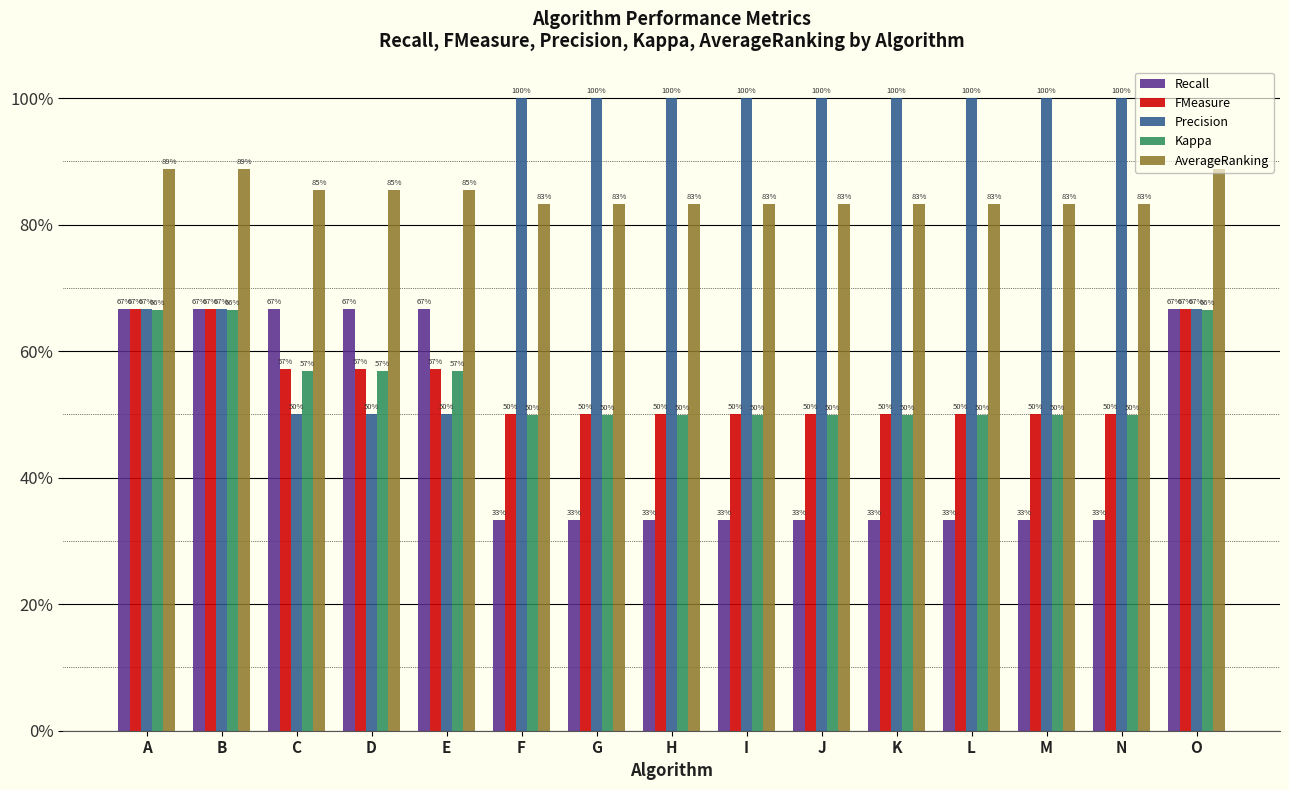

What are all the series names shown in the legend?

Recall, FMeasure, Precision, Kappa, AverageRanking